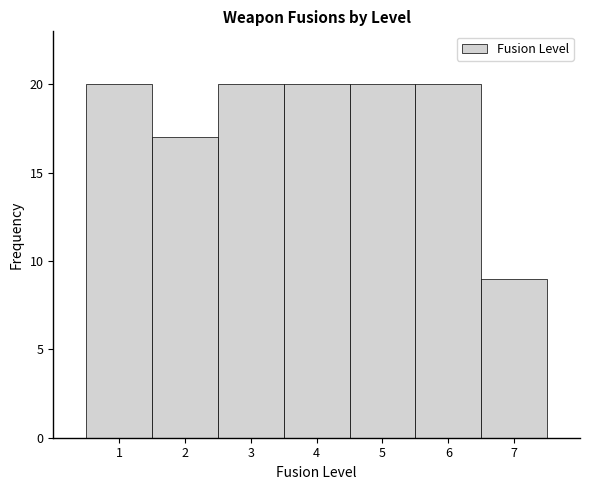

Reading right to left, extract all data points from this chart.

9	20	20	20	20	17	20